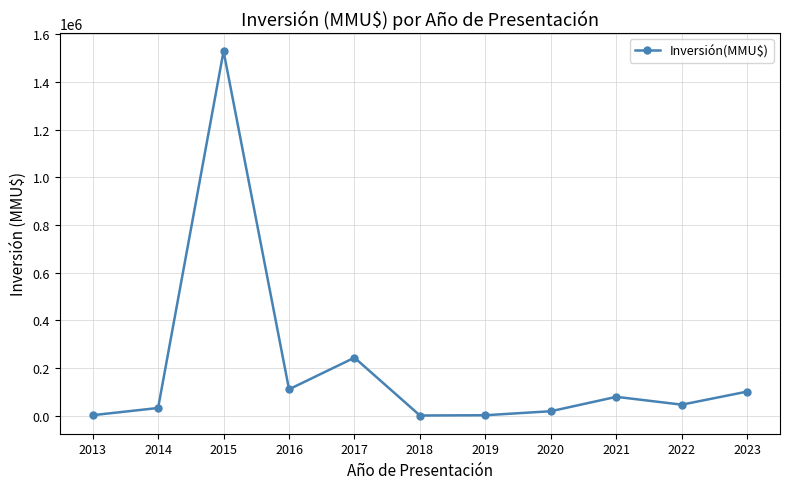

Is it true that the value at 2021 is 78540?

True